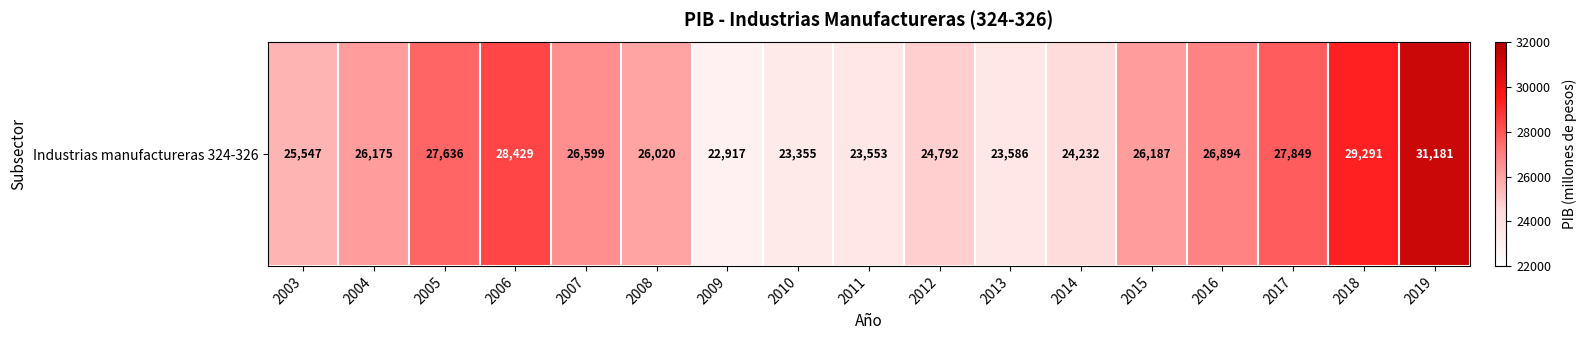

Rank the categories by value from lowest to highest.

2009, 2010, 2011, 2013, 2014, 2012, 2003, 2008, 2004, 2015, 2007, 2016, 2005, 2017, 2006, 2018, 2019